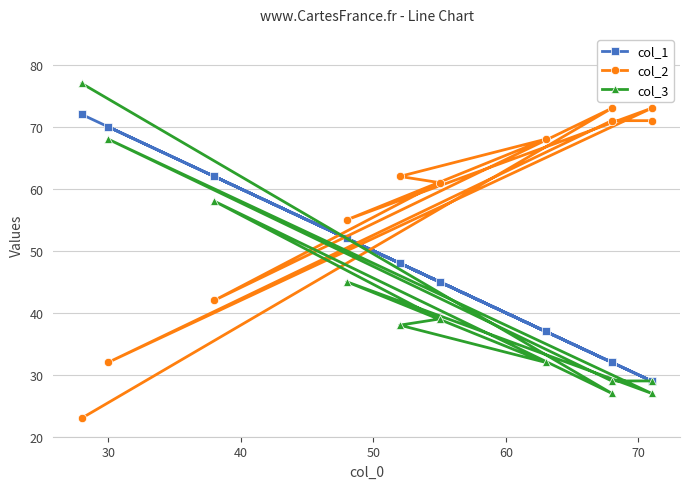

True or false: col_1 has more than 2 interior local peaks.

True